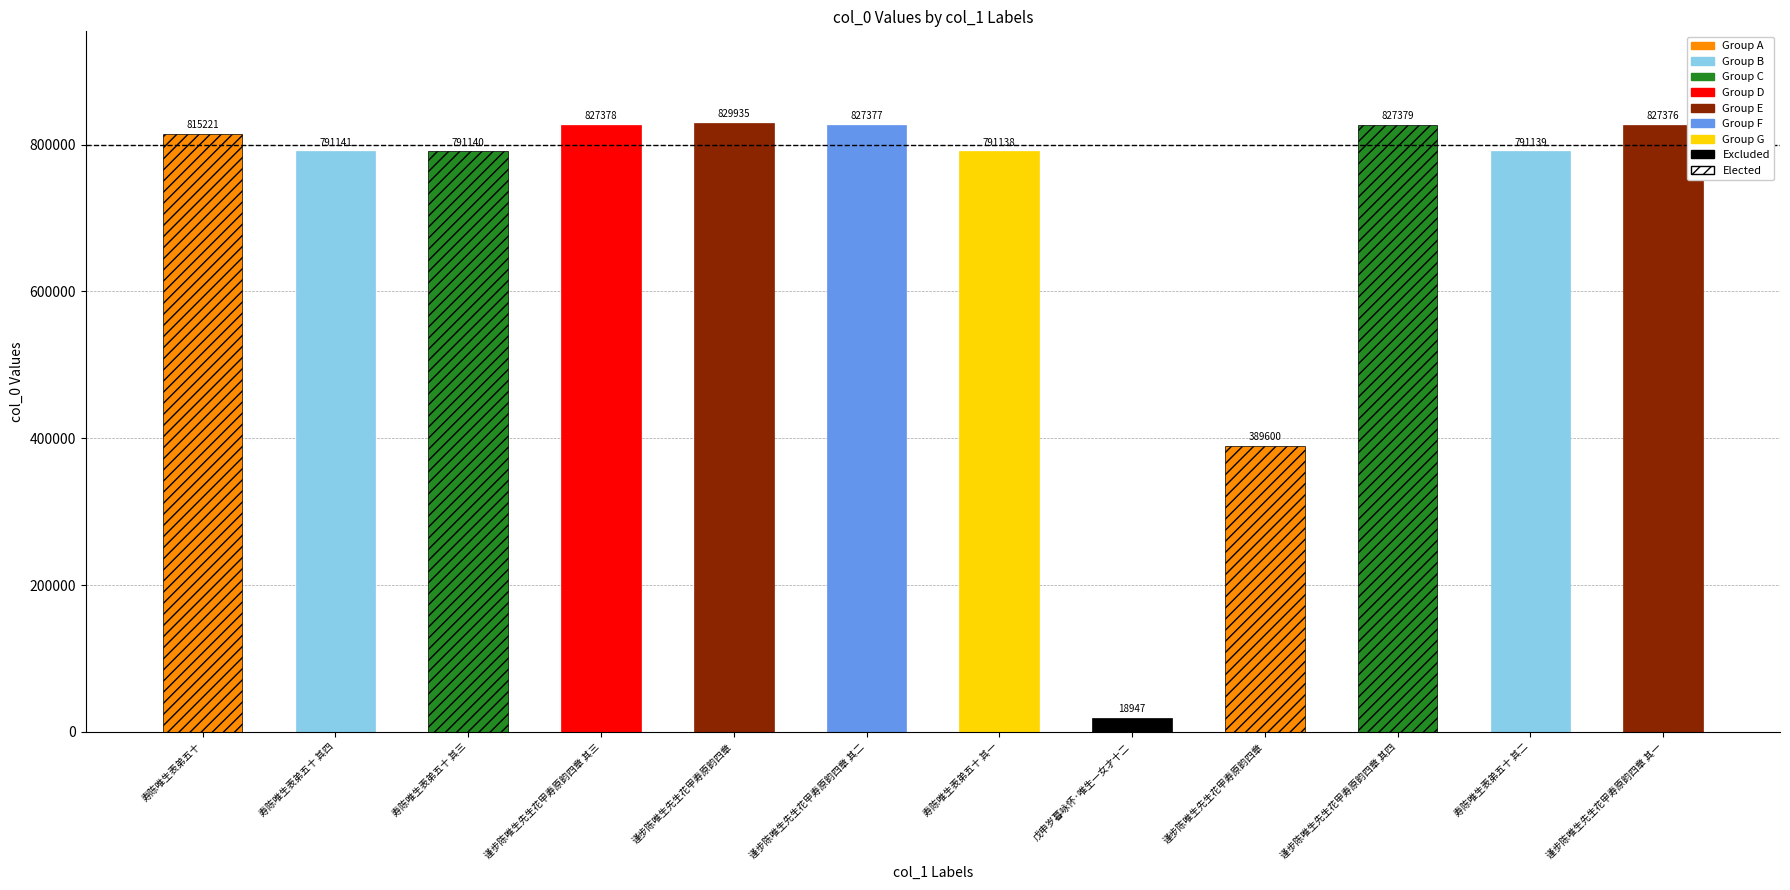

Rank the categories by value from highest to lowest.

谨步陈唯生先生花甲寿原韵四章, 谨步陈唯生先生花甲寿原韵四章 其四, 谨步陈唯生先生花甲寿原韵四章 其三, 谨步陈唯生先生花甲寿原韵四章 其二, 谨步陈唯生先生花甲寿原韵四章 其一, 寿陈唯生表弟五十, 寿陈唯生表弟五十 其四, 寿陈唯生表弟五十 其三, 寿陈唯生表弟五十 其二, 寿陈唯生表弟五十 其一, 谨步陈唯生先生花甲寿原韵四章, 戊申岁暮咏怀·唯生一女才十二